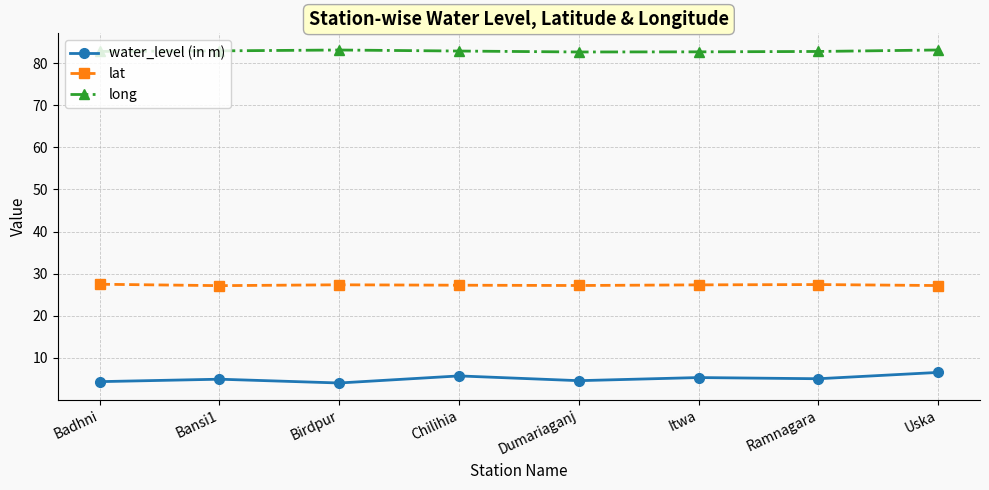

What value does the lat series have at Chilihia?

27.3